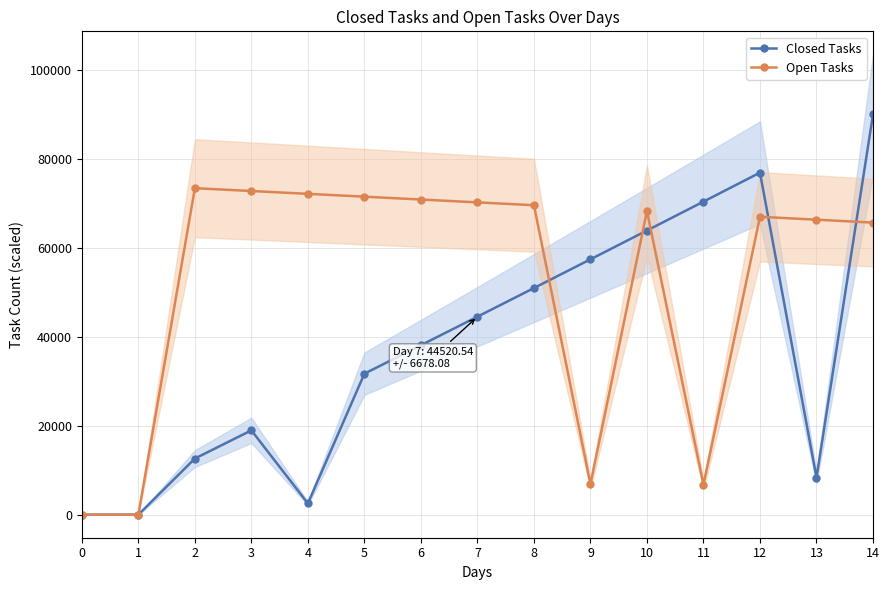

What is the greatest value displayed?

90000.0